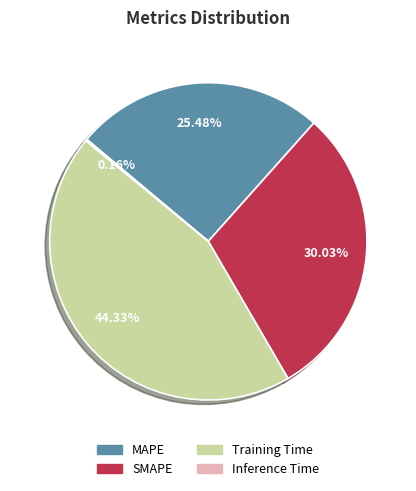

Is there a majority slice in this chart?

No